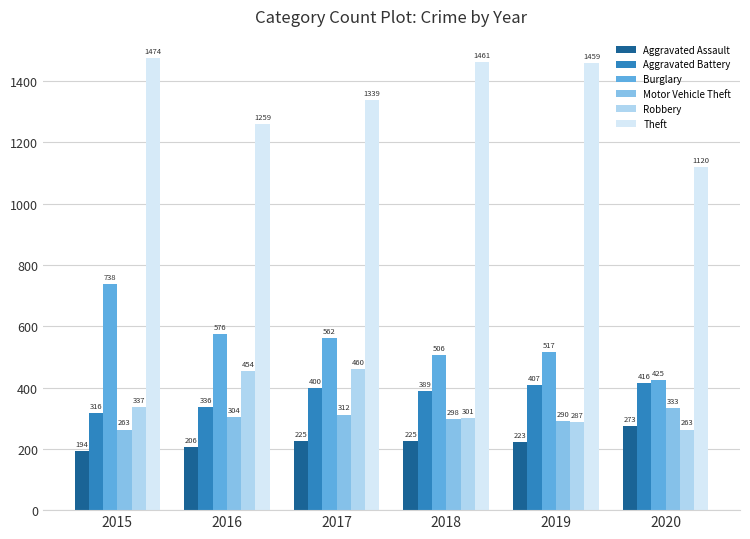

Is the value of Robbery at 2018 greater than the value of Theft at 2016?

No